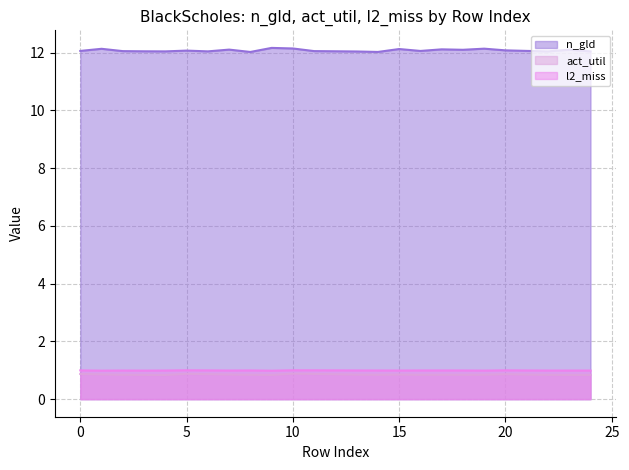

Which series has the largest total across all categories?

n_gld